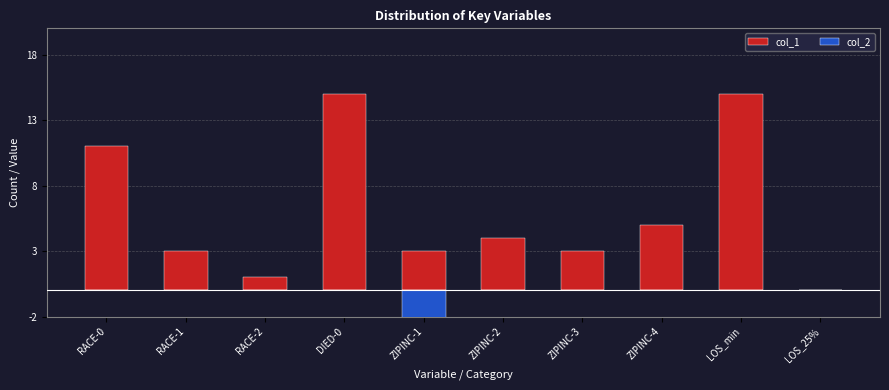

What is the label of the 3rd bar from the right?

ZIPINC-4